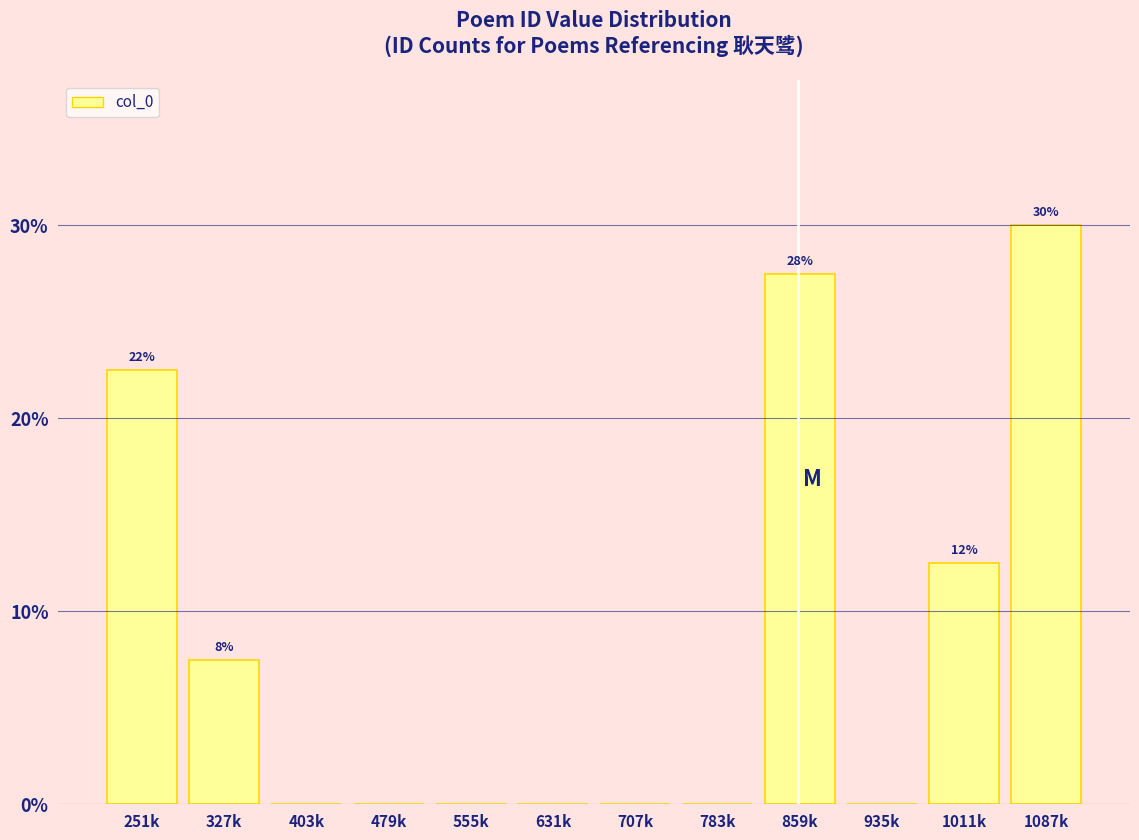

Reading left to right, transcribe all the data shown in this chart.

251k=22.5	327k=7.5	403k=0.0	479k=0.0	555k=0.0	631k=0.0	707k=0.0	783k=0.0	859k=27.5	935k=0.0	1011k=12.5	1087k=30.0